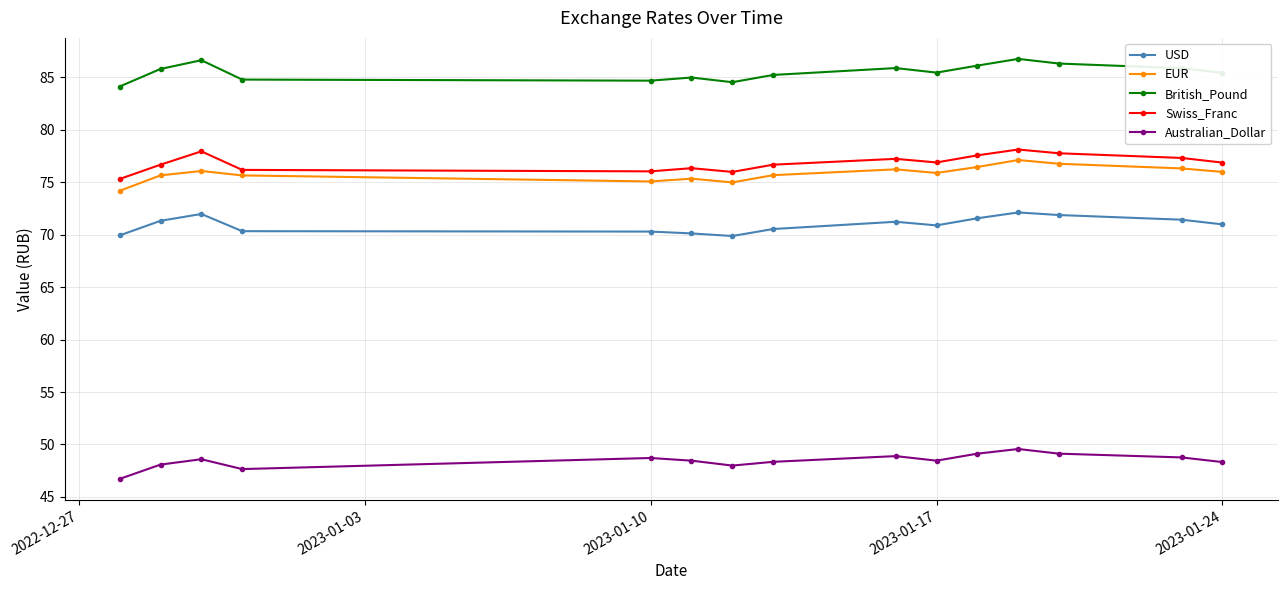

What is the difference between the second highest and minimum values in the USD series?

2.1